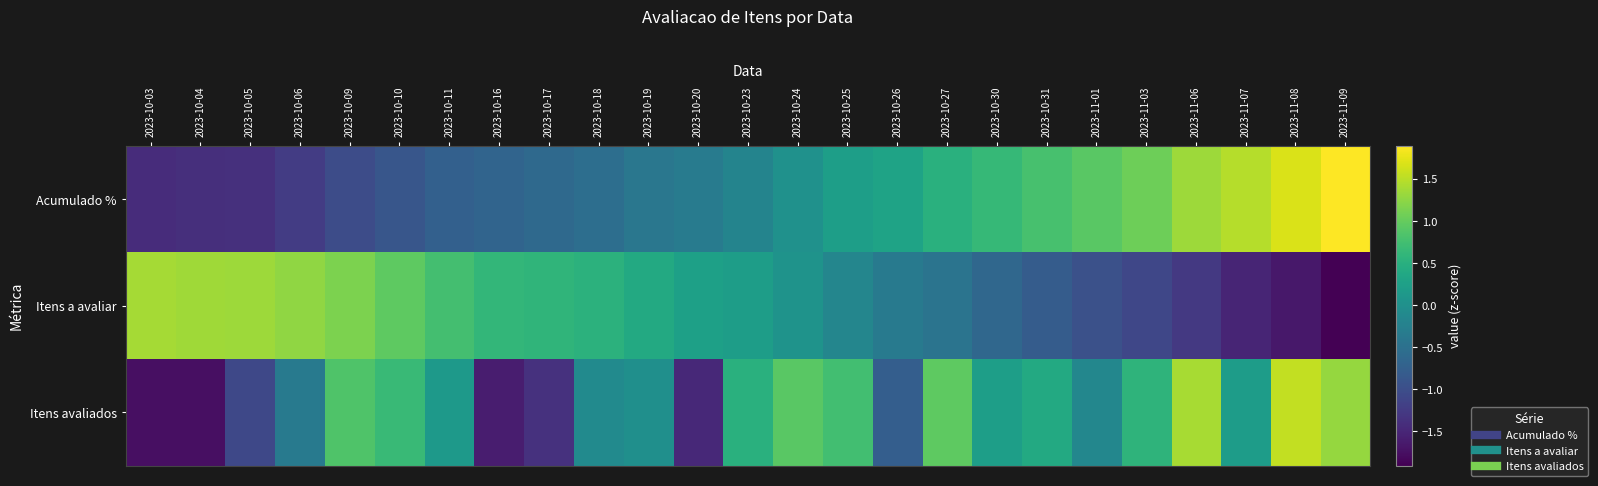

At which category is the sum across all series the highest?

2023-11-08